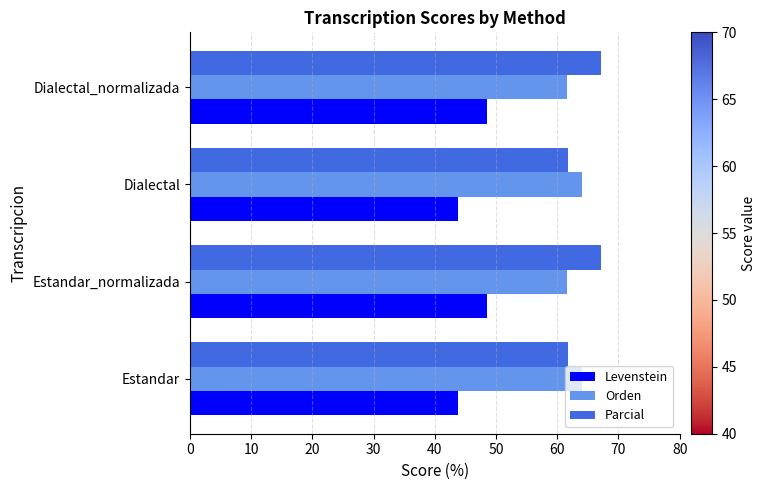

True or false: Parcial has a value of 67.2 at Dialectal_normalizada.

True